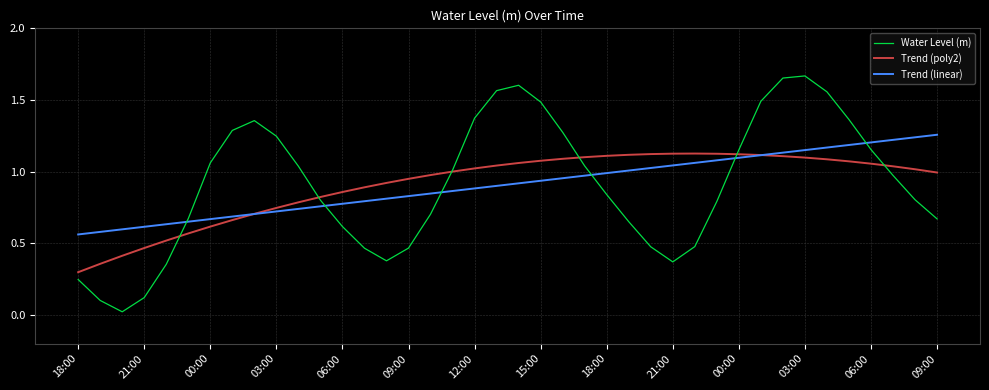

Which series has the largest range (max minus min)?

Water Level (m)